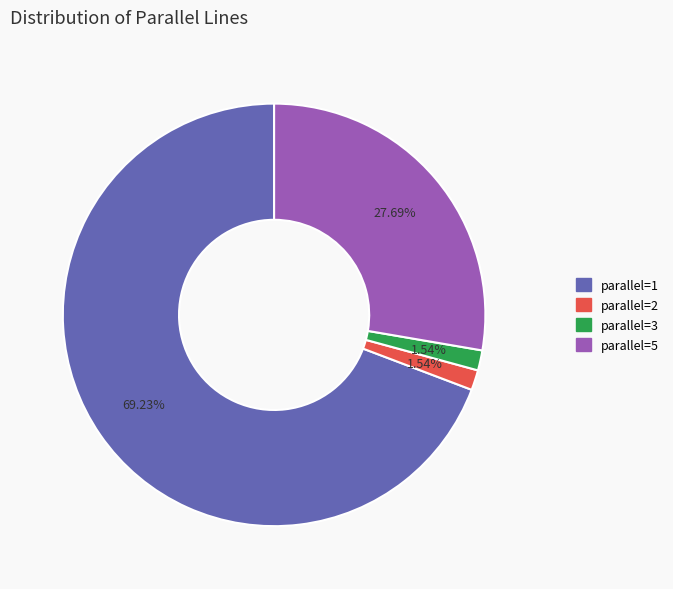

Which has a higher value, parallel=1 or parallel=2?

parallel=1